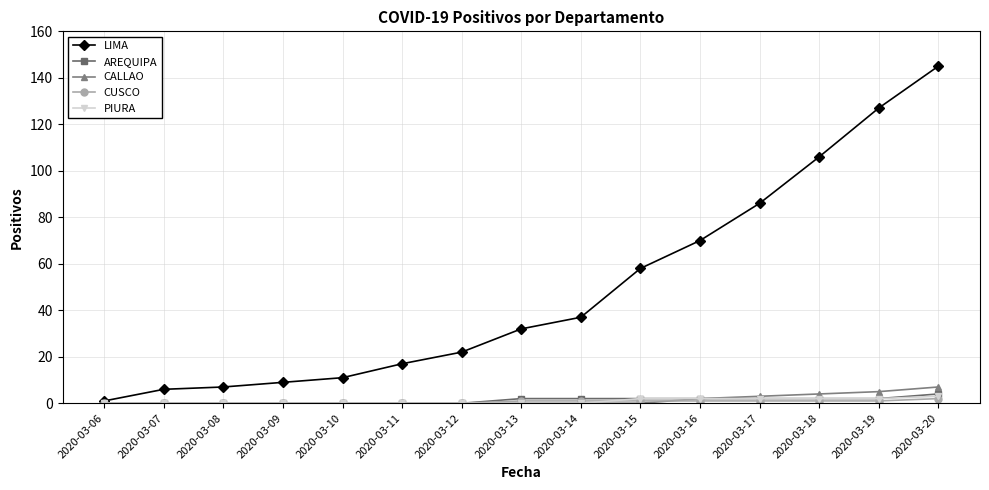

Reading left to right, extract all data points from this chart.

LIMA: 2020-03-06=1	2020-03-07=6	2020-03-08=7	2020-03-09=9	2020-03-10=11	2020-03-11=17	2020-03-12=22	2020-03-13=32	2020-03-14=37	2020-03-15=58	2020-03-16=70	2020-03-17=86	2020-03-18=106	2020-03-19=127	2020-03-20=145
AREQUIPA: 2020-03-06=0	2020-03-07=0	2020-03-08=0	2020-03-09=0	2020-03-10=0	2020-03-11=0	2020-03-12=0	2020-03-13=2	2020-03-14=2	2020-03-15=2	2020-03-16=2	2020-03-17=2	2020-03-18=2	2020-03-19=2	2020-03-20=4
CALLAO: 2020-03-06=0	2020-03-07=0	2020-03-08=0	2020-03-09=0	2020-03-10=0	2020-03-11=0	2020-03-12=0	2020-03-13=0	2020-03-14=0	2020-03-15=0	2020-03-16=2	2020-03-17=3	2020-03-18=4	2020-03-19=5	2020-03-20=7
CUSCO: 2020-03-06=0	2020-03-07=0	2020-03-08=0	2020-03-09=0	2020-03-10=0	2020-03-11=0	2020-03-12=0	2020-03-13=1	2020-03-14=1	2020-03-15=1	2020-03-16=1	2020-03-17=1	2020-03-18=1	2020-03-19=1	2020-03-20=2
PIURA: 2020-03-06=0	2020-03-07=0	2020-03-08=0	2020-03-09=0	2020-03-10=0	2020-03-11=0	2020-03-12=0	2020-03-13=0	2020-03-14=0	2020-03-15=2	2020-03-16=2	2020-03-17=2	2020-03-18=2	2020-03-19=2	2020-03-20=3